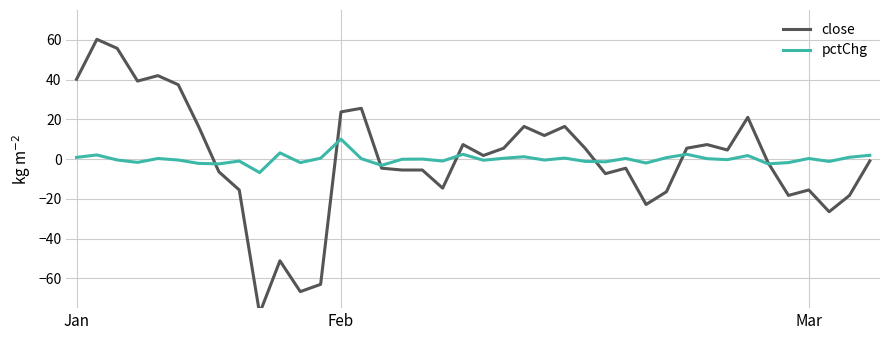

Which has a higher value, 14 or 19?

14